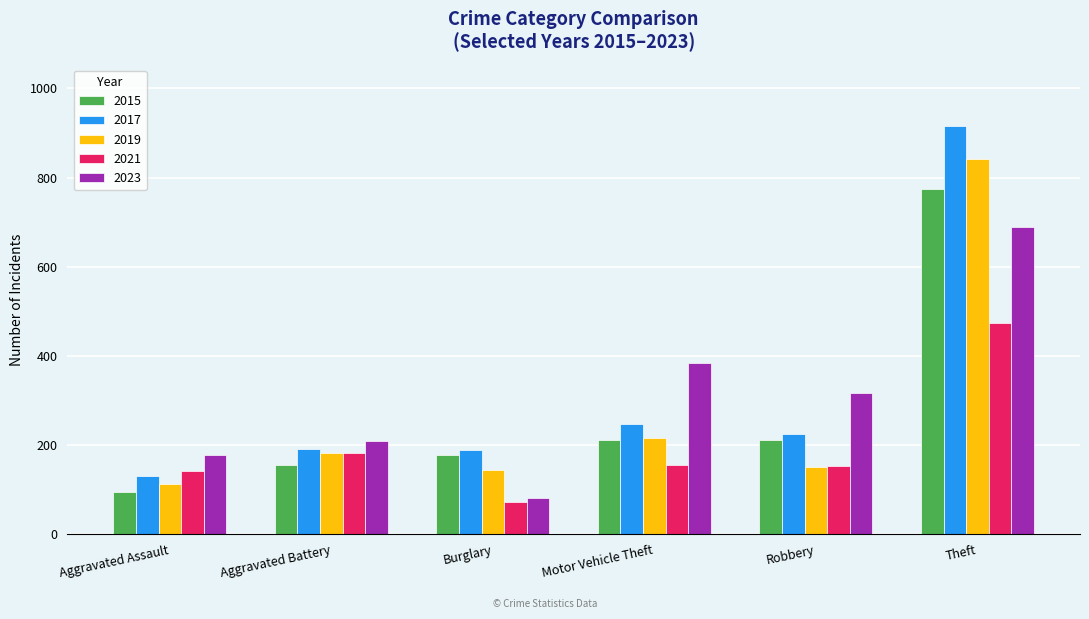

Is it true that 2023 equals 689 at Theft?

True